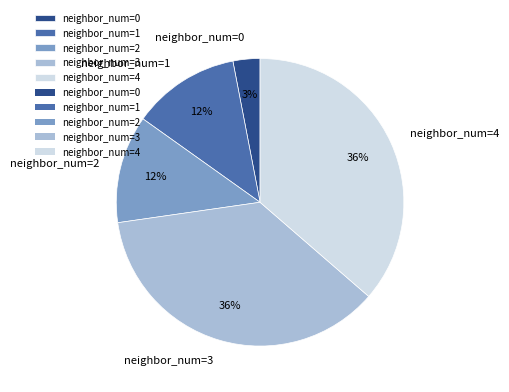

Approximately how many times larger is the value at neighbor_num=3 compared to neighbor_num=0?

12.0